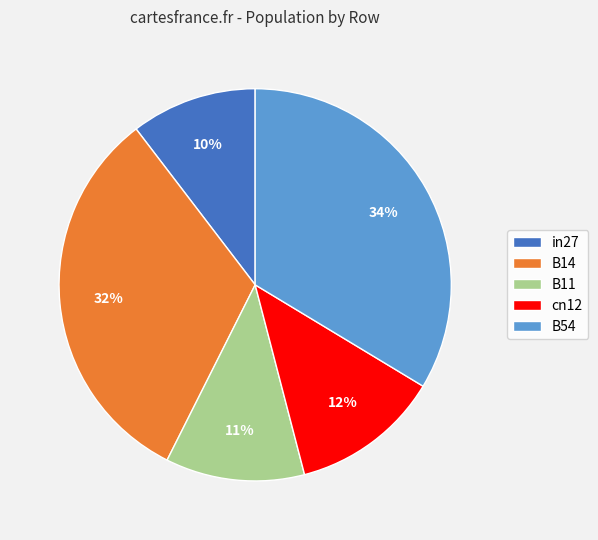

True or false: B11 accounts for 11% of the total.

True